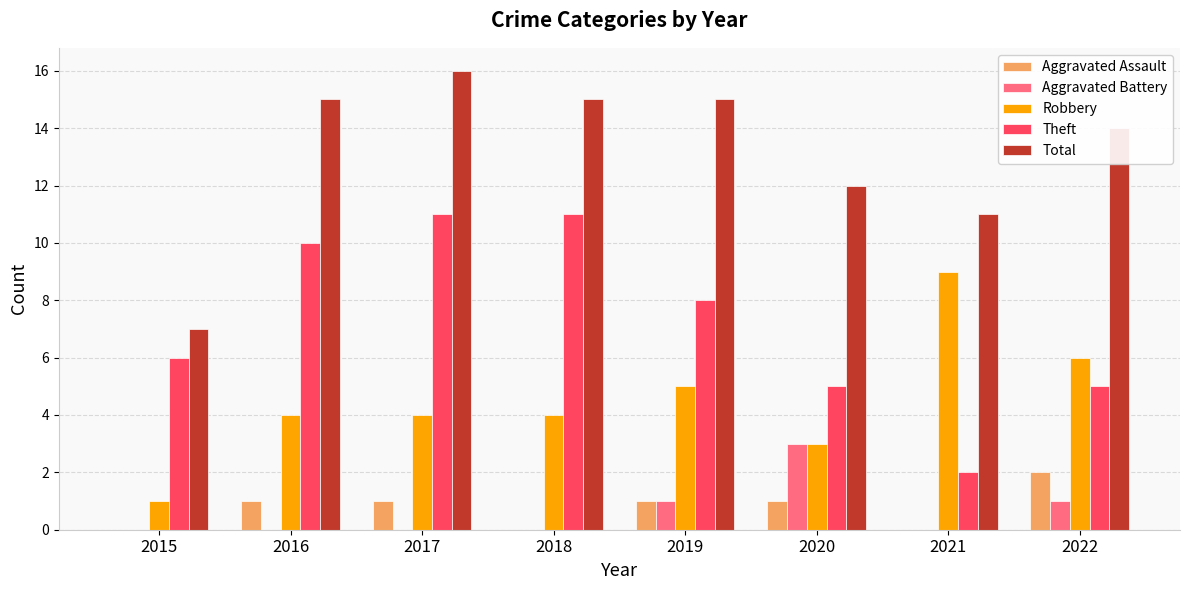

What are all the series names shown in the legend?

Aggravated Assault, Aggravated Battery, Robbery, Theft, Total